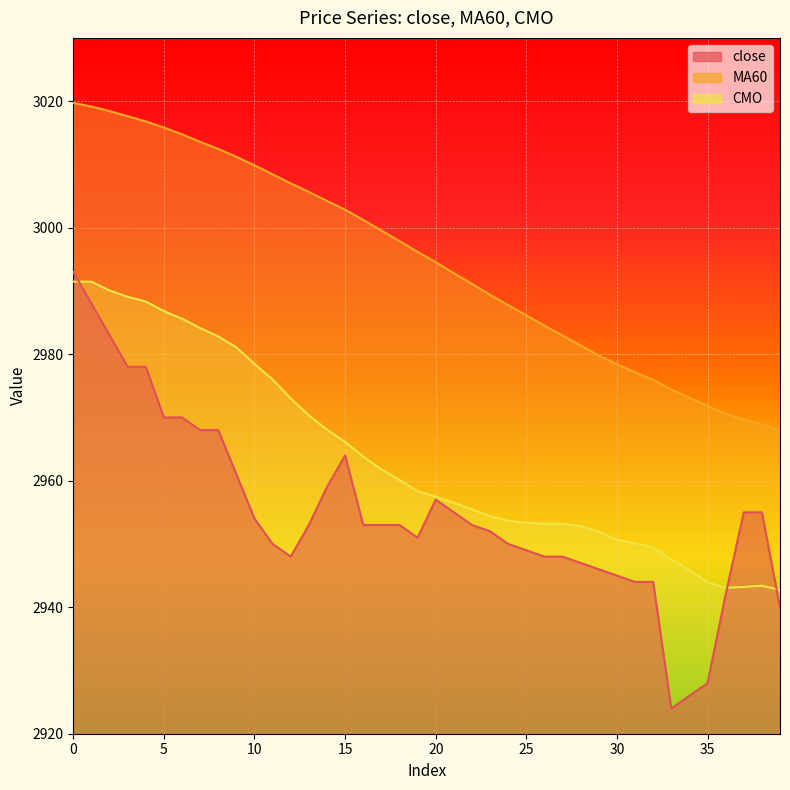

At which category does CMO reach its first local valley?

36